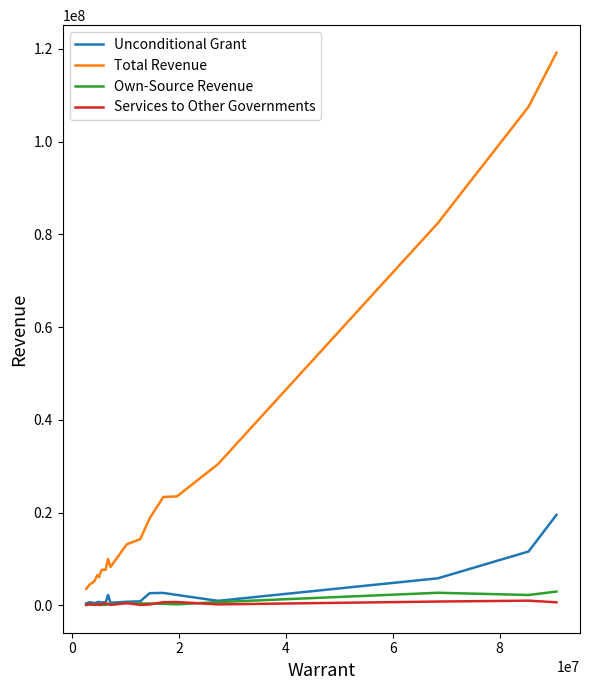

Which series has the largest total across all categories?

Total Revenue